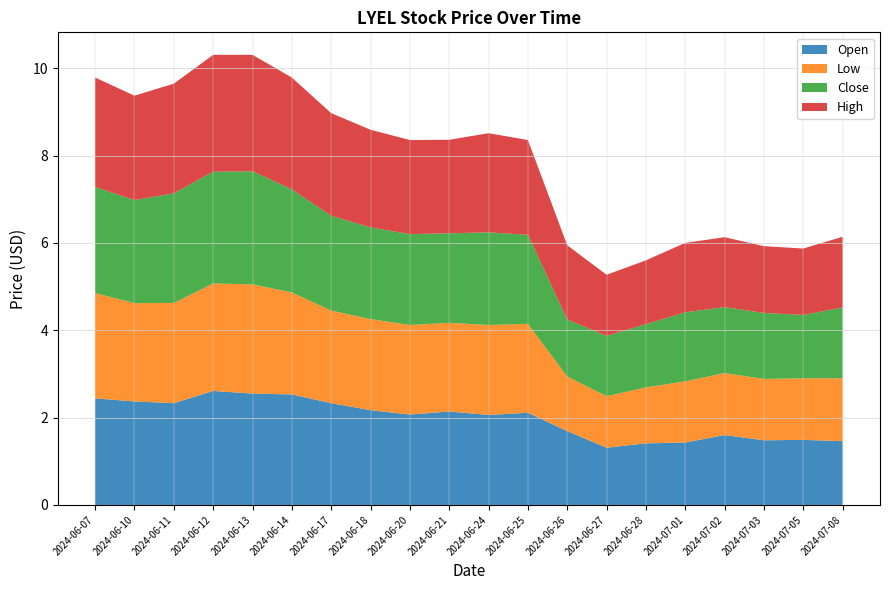

Reading right to left, what are all the values shown in this chart?

Close: 2024-07-08=1.6	2024-07-05=1.5	2024-07-03=1.5	2024-07-02=1.5	2024-07-01=1.6	2024-06-28=1.5	2024-06-27=1.4	2024-06-26=1.3	2024-06-25=2.0	2024-06-24=2.1	2024-06-21=2.0	2024-06-20=2.1	2024-06-18=2.1	2024-06-17=2.2	2024-06-14=2.4	2024-06-13=2.6	2024-06-12=2.6	2024-06-11=2.5	2024-06-10=2.4	2024-06-07=2.4
High: 2024-07-08=1.6	2024-07-05=1.5	2024-07-03=1.5	2024-07-02=1.6	2024-07-01=1.6	2024-06-28=1.5	2024-06-27=1.4	2024-06-26=1.7	2024-06-25=2.2	2024-06-24=2.3	2024-06-21=2.1	2024-06-20=2.2	2024-06-18=2.2	2024-06-17=2.3	2024-06-14=2.6	2024-06-13=2.7	2024-06-12=2.7	2024-06-11=2.5	2024-06-10=2.4	2024-06-07=2.5
Low: 2024-07-08=1.4	2024-07-05=1.4	2024-07-03=1.4	2024-07-02=1.4	2024-07-01=1.4	2024-06-28=1.3	2024-06-27=1.2	2024-06-26=1.2	2024-06-25=2.0	2024-06-24=2.1	2024-06-21=2.0	2024-06-20=2.0	2024-06-18=2.1	2024-06-17=2.1	2024-06-14=2.3	2024-06-13=2.5	2024-06-12=2.5	2024-06-11=2.3	2024-06-10=2.2	2024-06-07=2.4
Open: 2024-07-08=1.5	2024-07-05=1.5	2024-07-03=1.5	2024-07-02=1.6	2024-07-01=1.4	2024-06-28=1.4	2024-06-27=1.3	2024-06-26=1.7	2024-06-25=2.1	2024-06-24=2.1	2024-06-21=2.1	2024-06-20=2.1	2024-06-18=2.2	2024-06-17=2.3	2024-06-14=2.5	2024-06-13=2.5	2024-06-12=2.6	2024-06-11=2.3	2024-06-10=2.4	2024-06-07=2.4